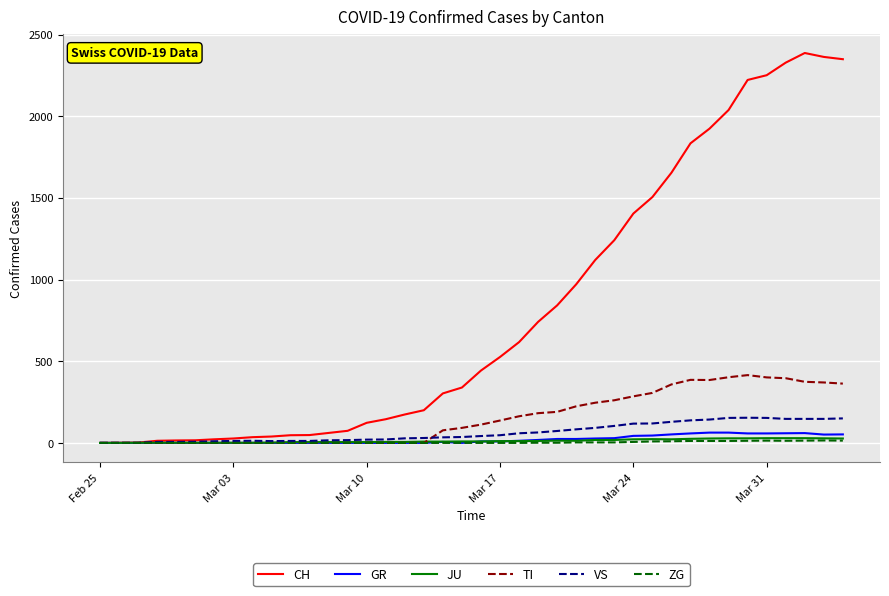

What is the maximum value shown in the chart?

2387